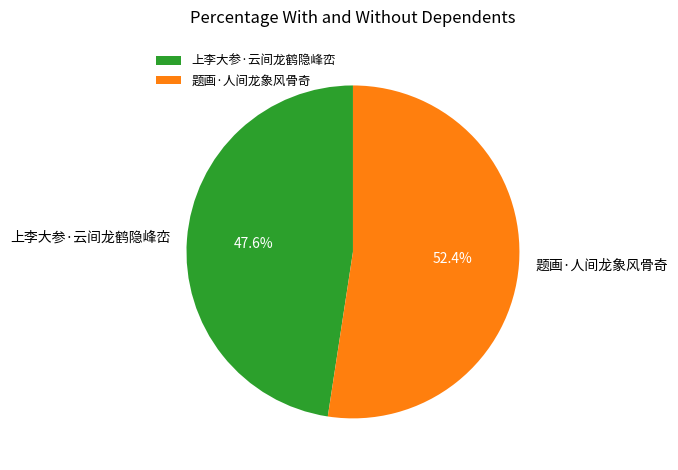

What is the ratio of the value at 上李大参·云间龙鹤隐峰峦 to the value at 题画·人间龙象风骨奇?

0.9